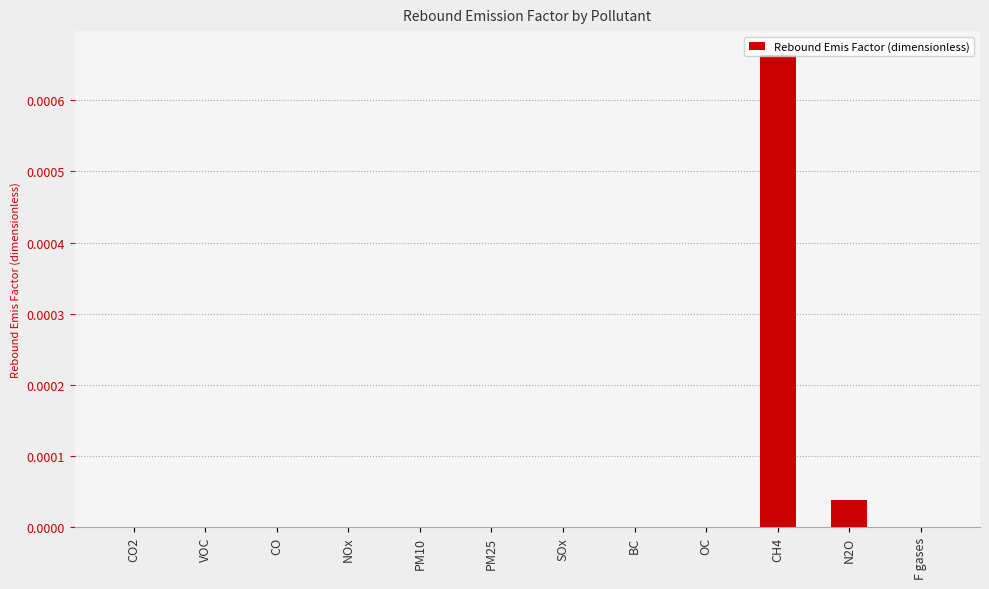

Which label corresponds to the largest value in the chart?

CH4